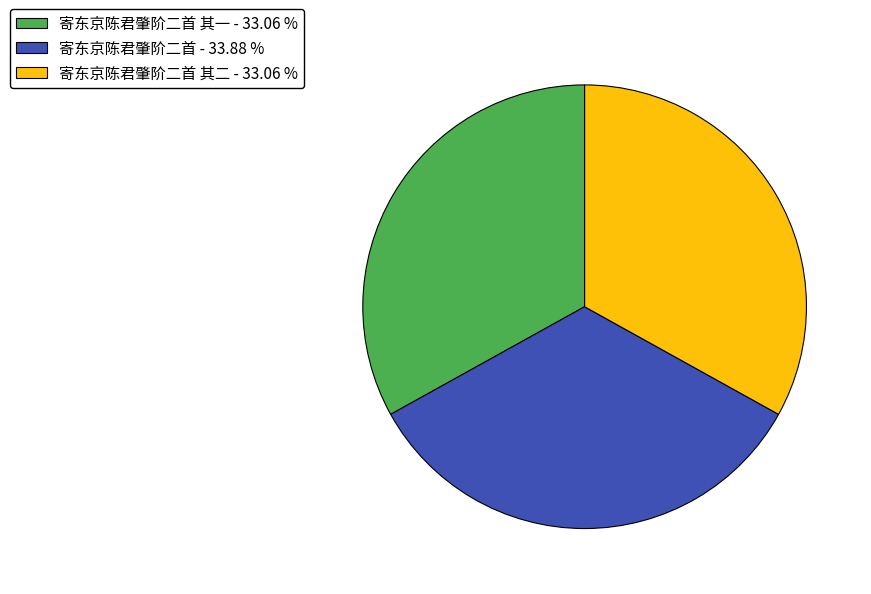

Which slice is the largest?

寄东京陈君肇阶二首 - 33.88 %